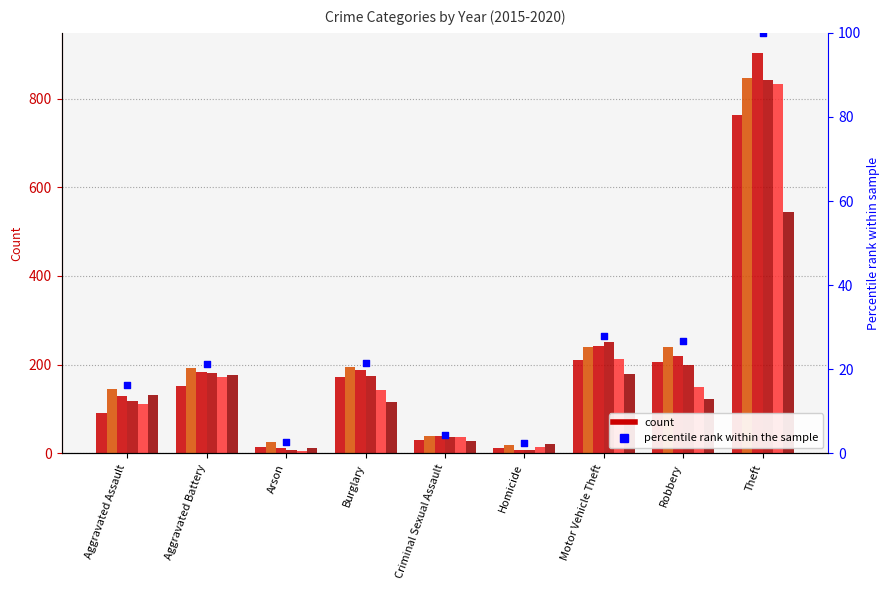

Between Aggravated Battery and Burglary, which is larger?

Burglary